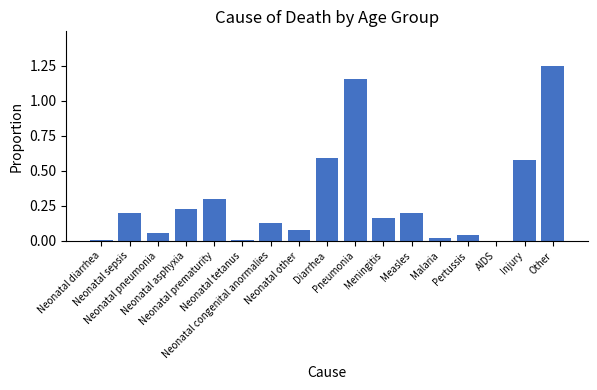

Is it true that the value at Neonatal pneumonia is 0.0?

False